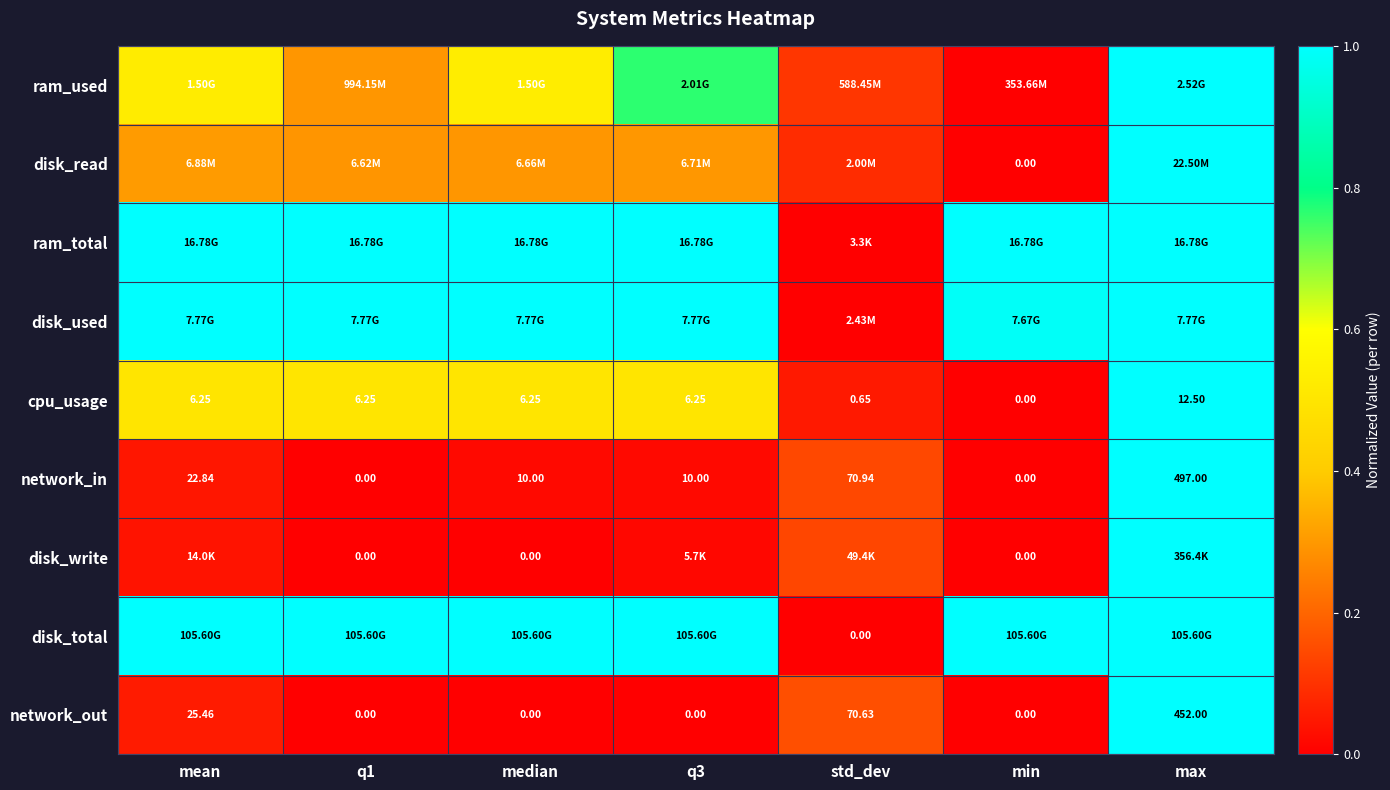

Where does the cpu_usage series first go above 6?

mean